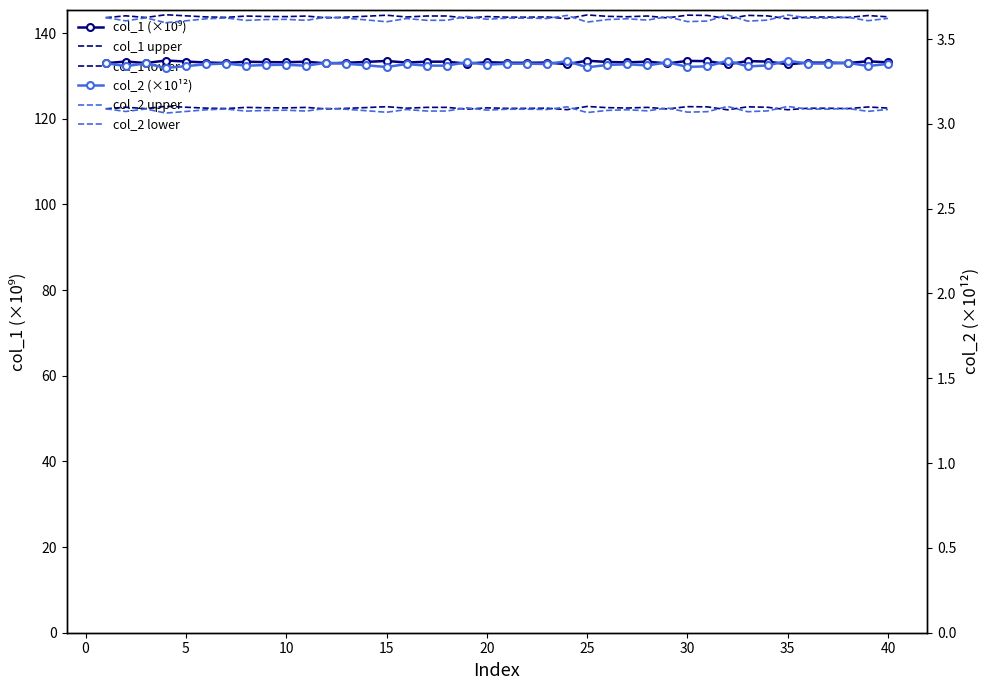

Which has a higher value, 35 or 10?

10